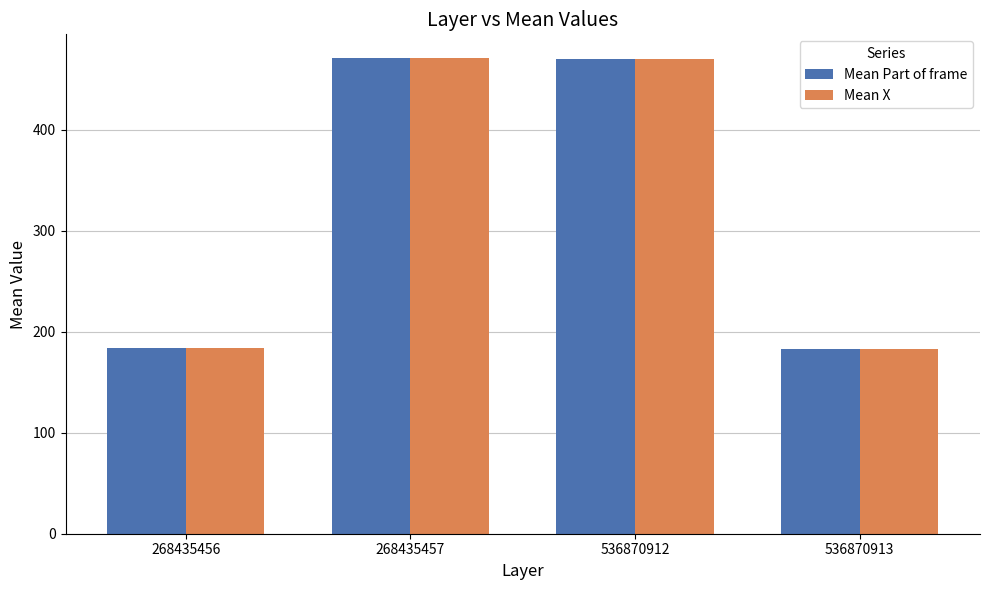

What is the maximum value for Mean Part of frame?

471